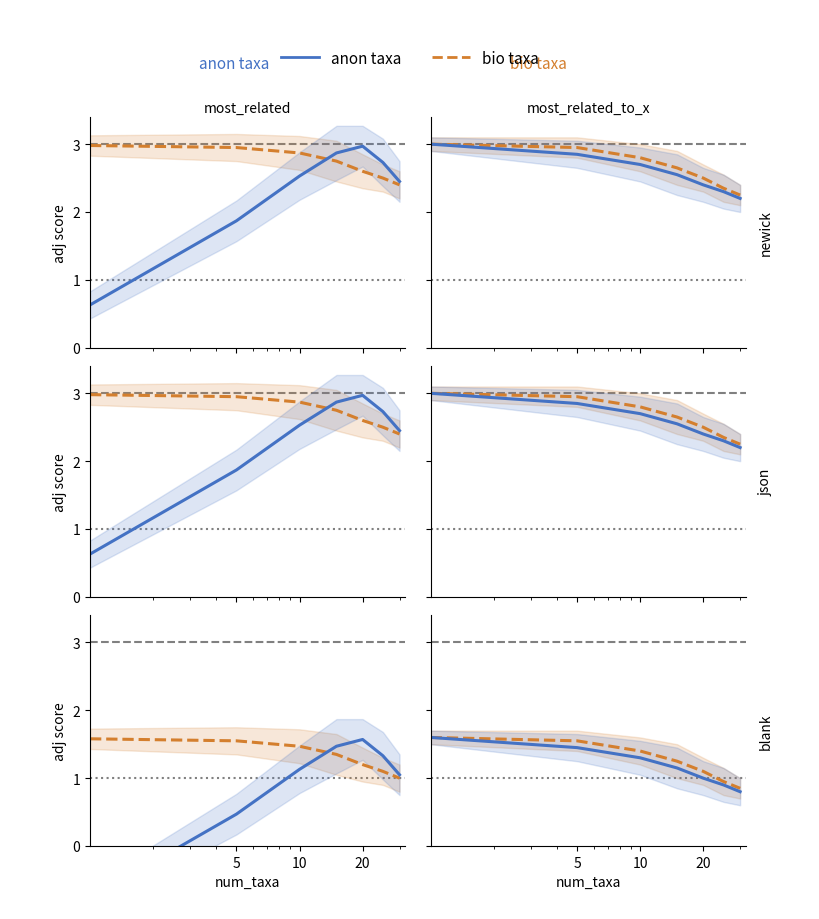

How many values in the anon taxa series exceed 1?

4